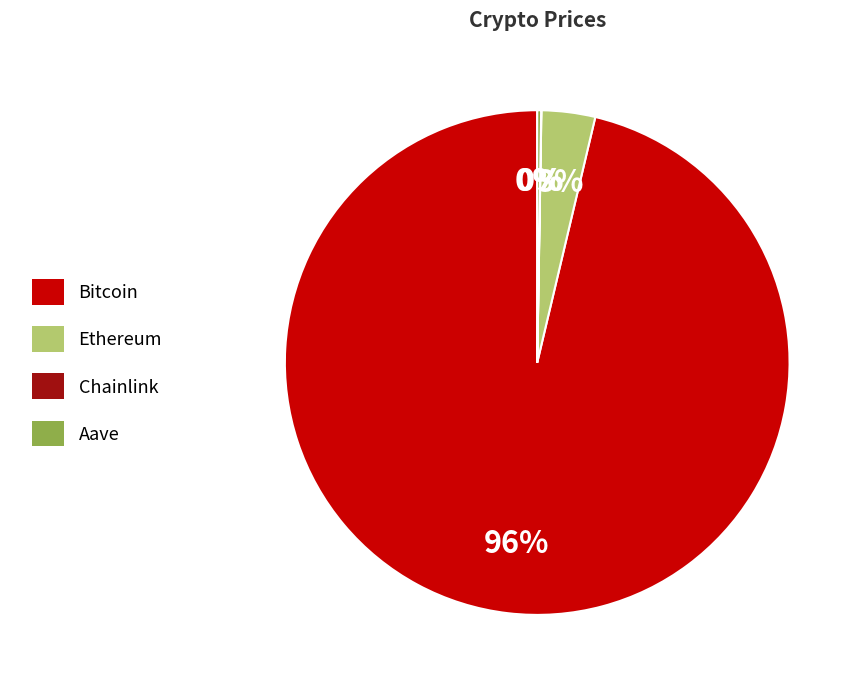

Which has a higher value, Bitcoin or Ethereum?

Bitcoin